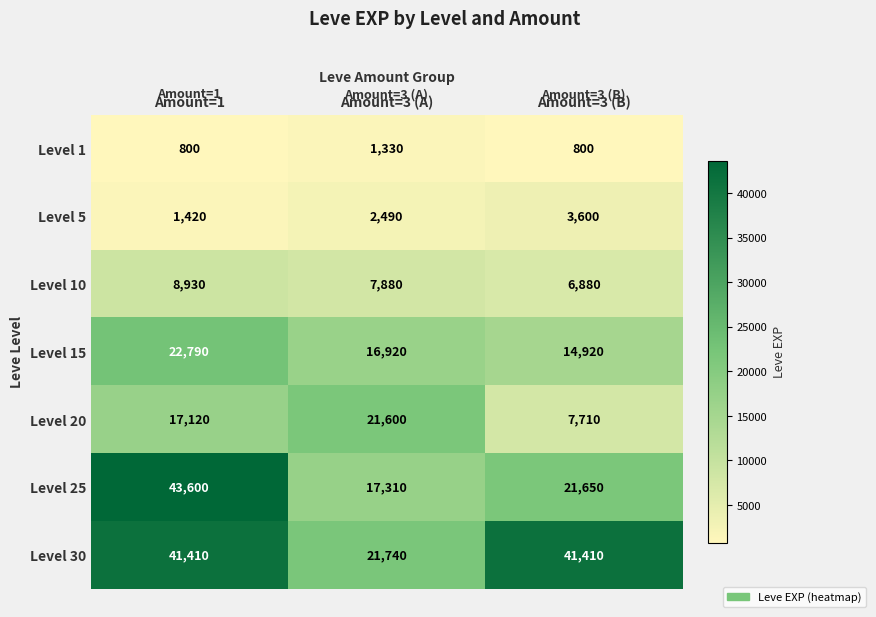

Count the Level 1 values in the range 800 to 1330.

3